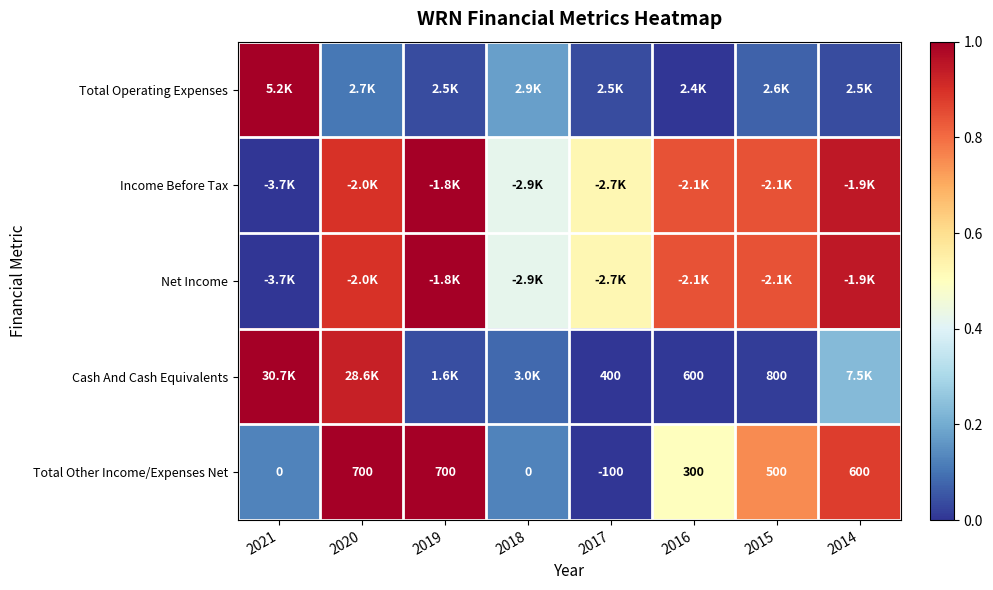

How many series are shown in this chart?

5